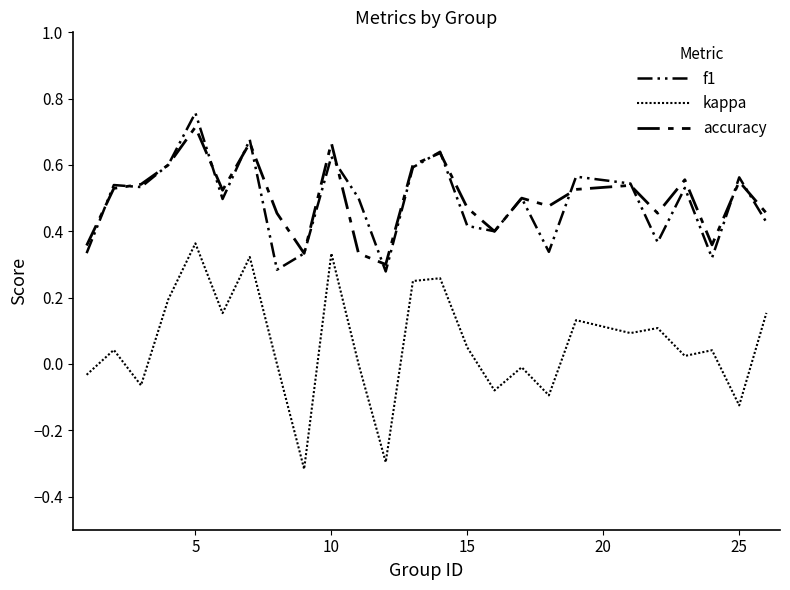

What is the maximum value shown in the chart?

0.8